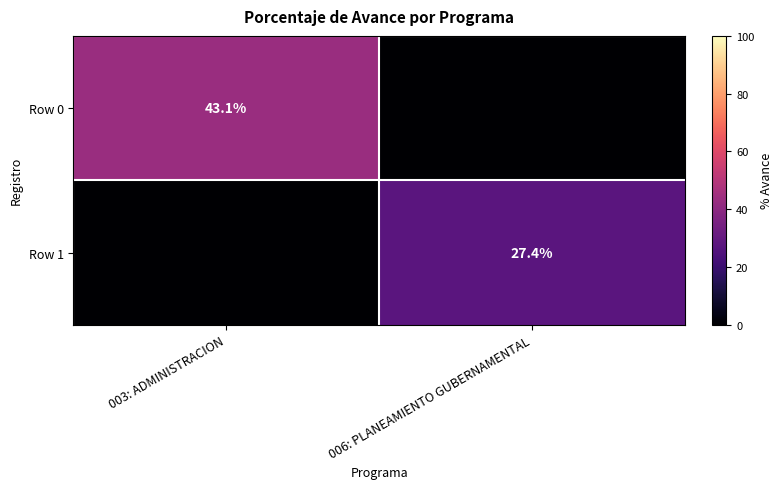

Is the value of Row 0 at 003: ADMINISTRACION greater than the value of Row 1 at 006: PLANEAMIENTO GUBERNAMENTAL?

Yes